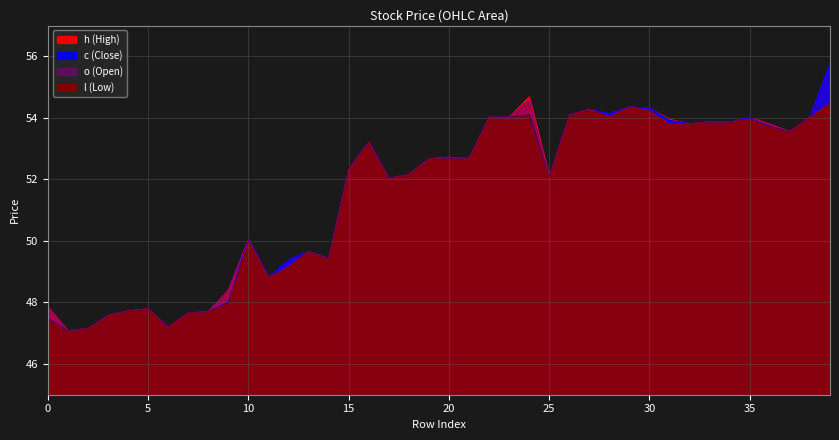

What is the value of the l point at the 2nd from the left?

47.1